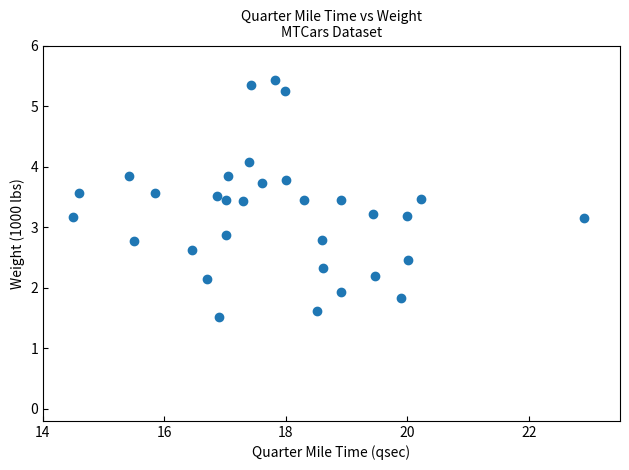

What is the range of Y values (max minus min)?

3.9